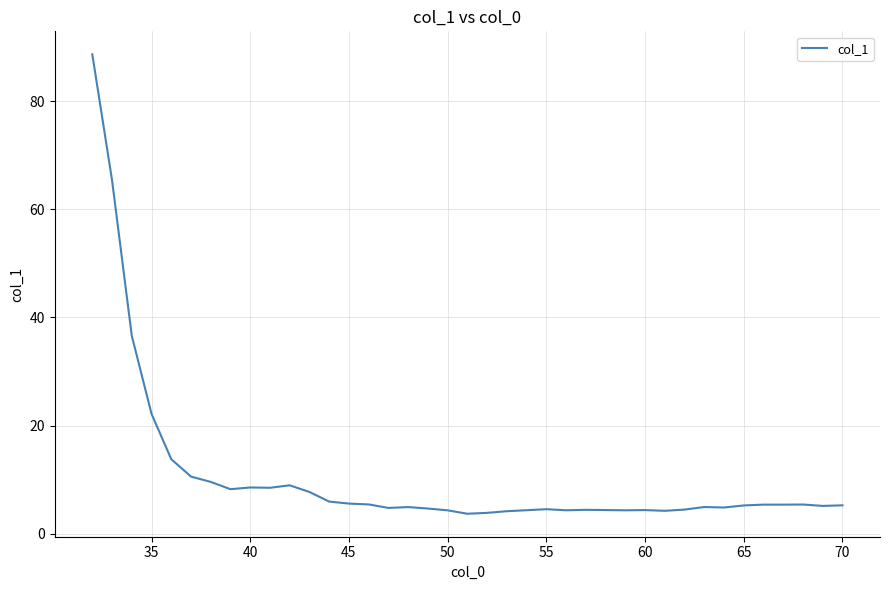

What is the minimum value shown in the chart?

3.7